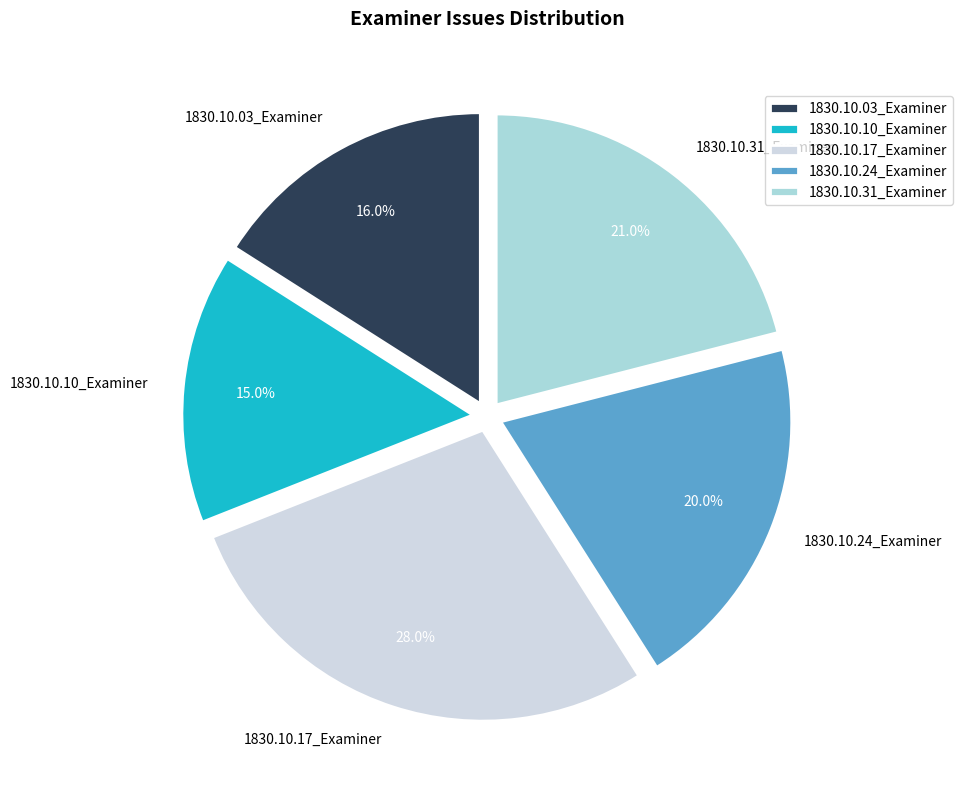

To the nearest percent, what is the combined percentage of 1830.10.31_Examiner and 1830.10.03_Examiner?

37%